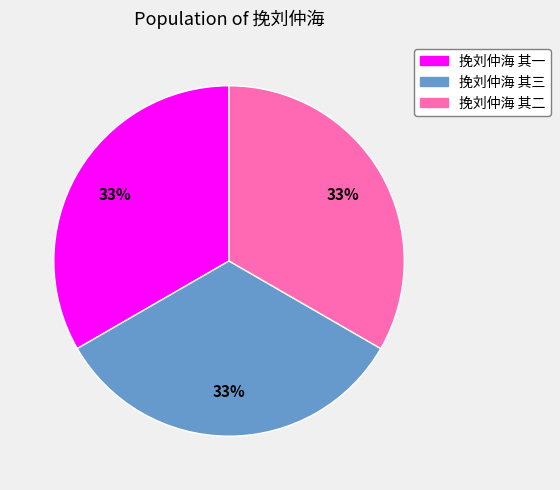

True or false: 挽刘仲海 其三 accounts for 21% of the total.

False